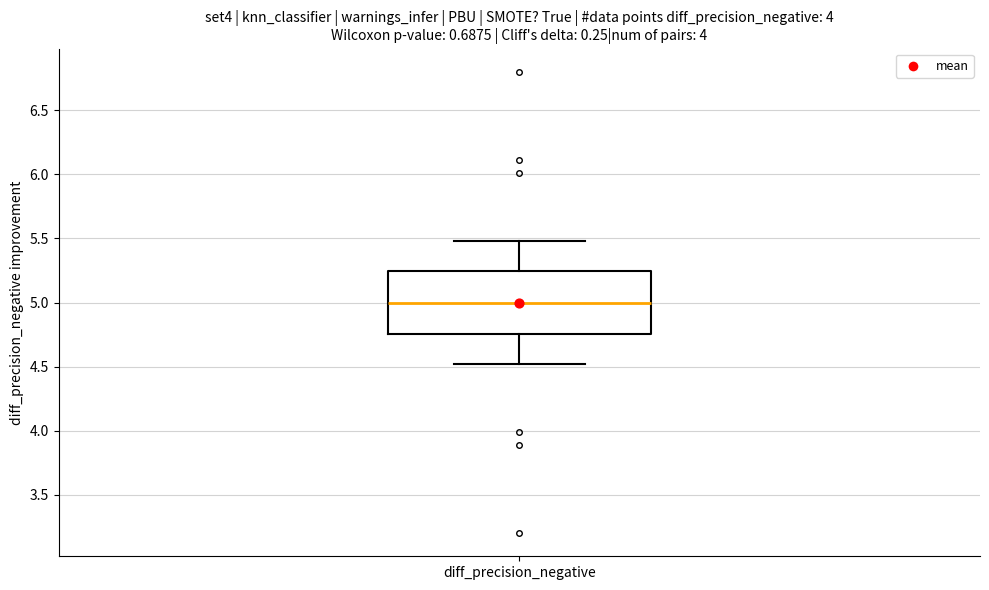

Read this box plot against the y-axis: the position of the median line, the range covered by the box, and the ends of both whiskers. The values are not printed on the chart, so give them approximately, as read against the axis.

median 5.00, box 4.75 to 5.25, whiskers 4.50 to 5.50